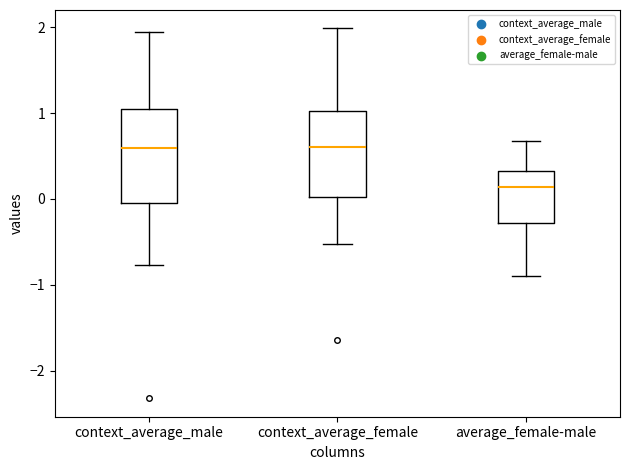

Where does the lower whisker of the box for context_average_male end on the y-axis? The values are not printed on the chart, so give them approximately, as read against the axis.

-0.8